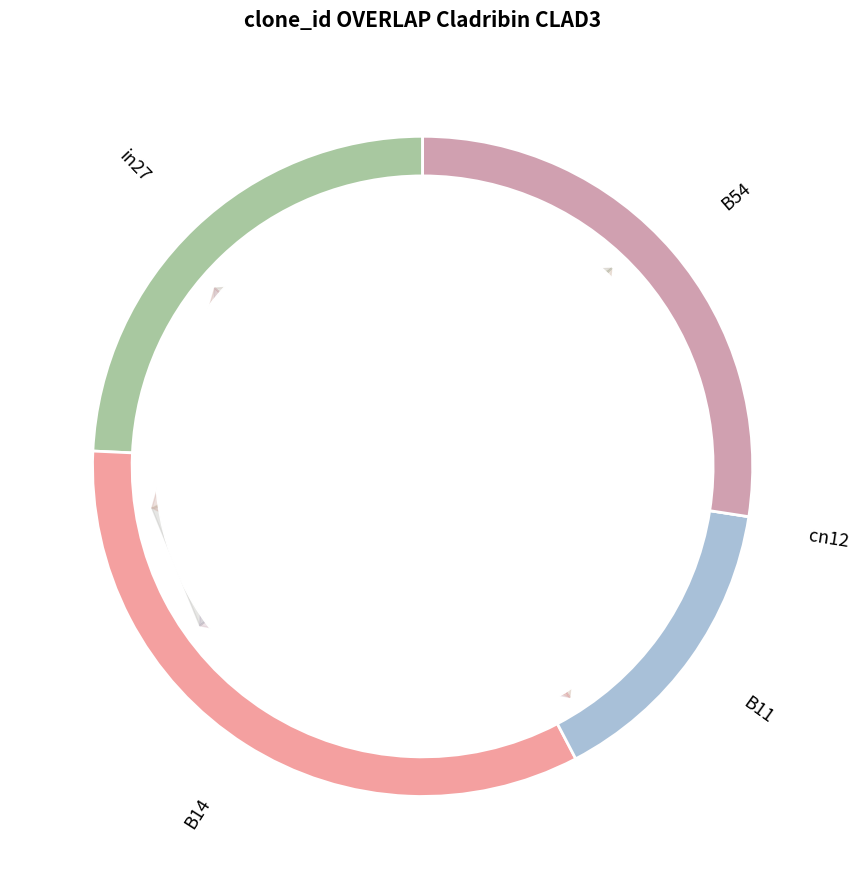

How much of the chart is everything except B14?

66.6%